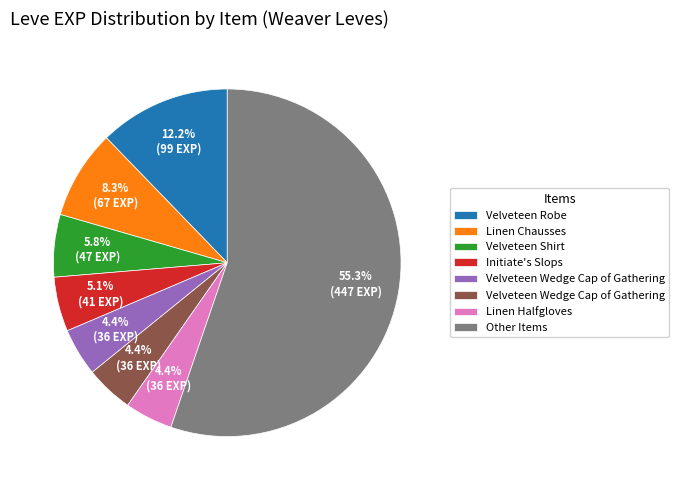

Count the number of slices in the pie.

8